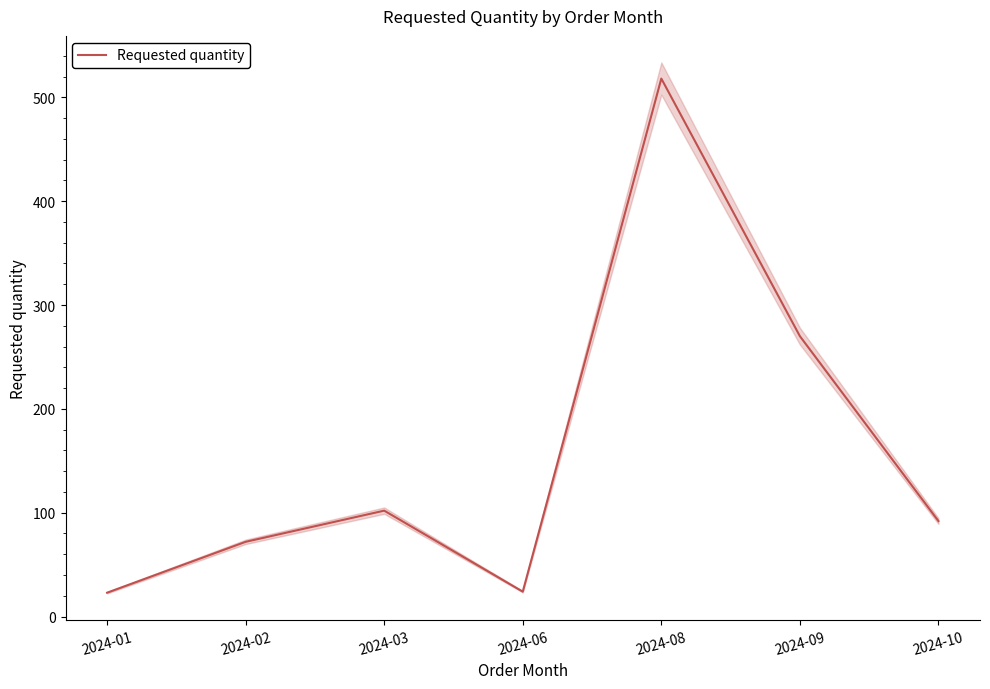

What is the average value?

157